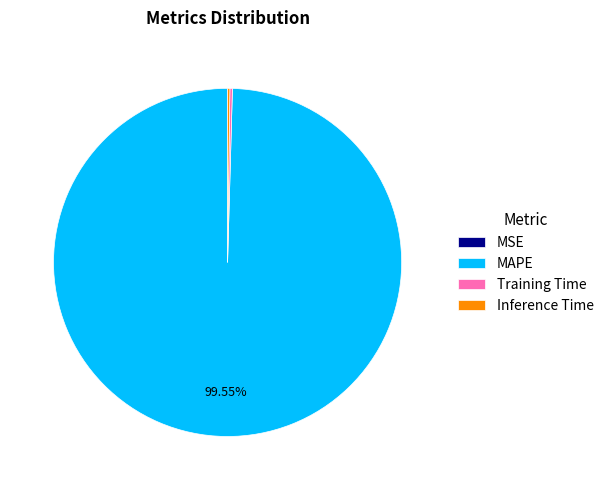

How much of the chart is everything except MAPE?

0.4%